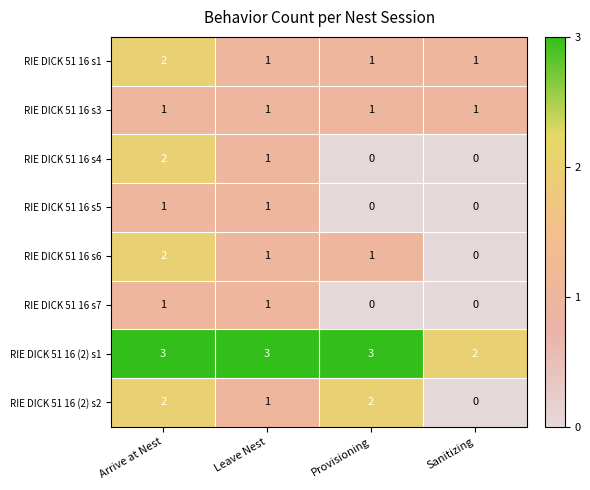

What is the total value across all series at Provisioning?

8